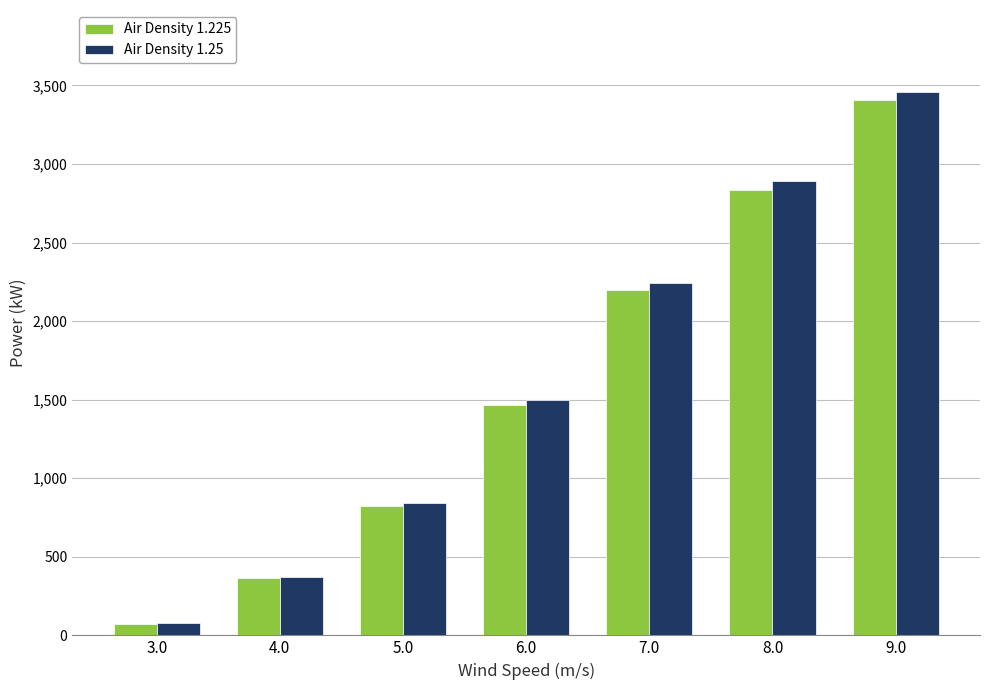

At which label does Air Density 1.25 reach its peak?

9.0